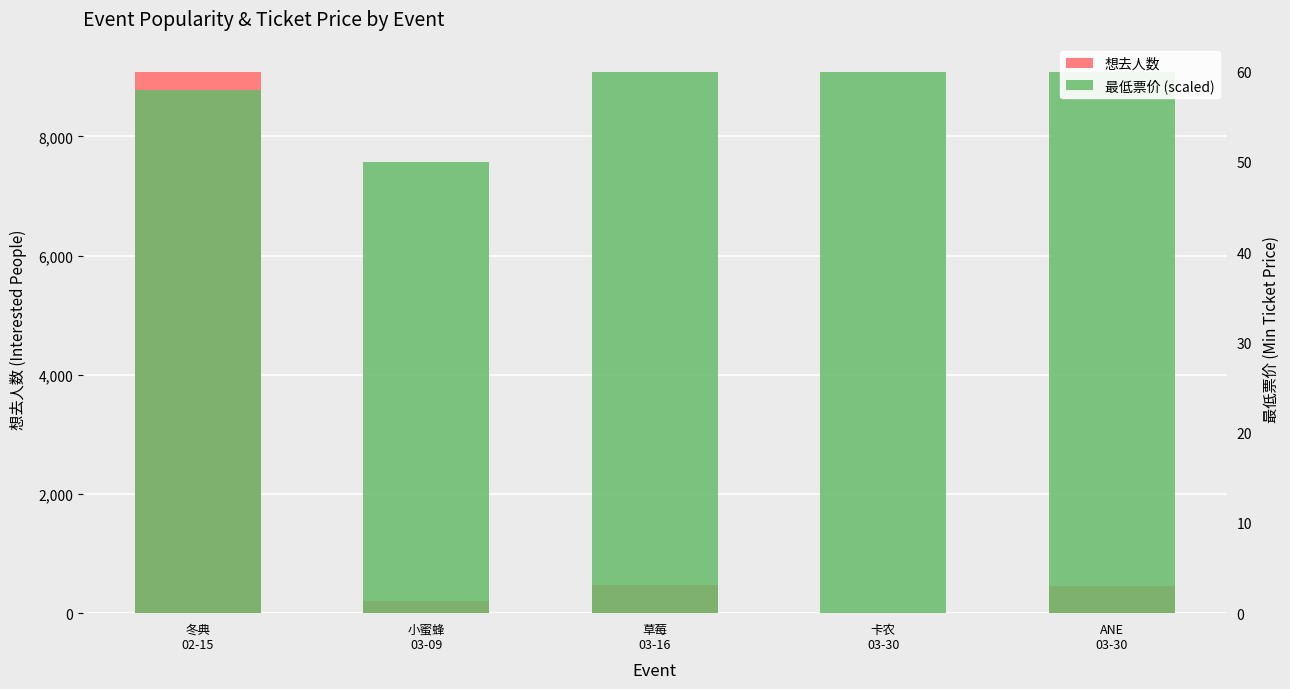

What is the label of the 4th bar from the right?

小蜜蜂
03-09